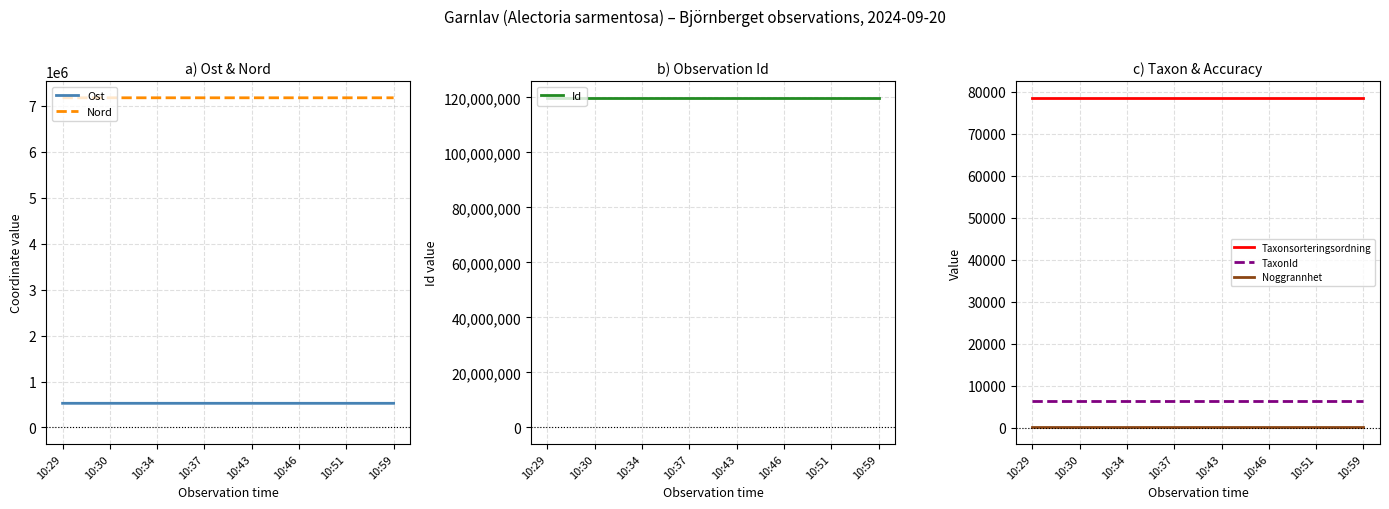

What are all the series names shown in the legend?

Ost, Nord, Id, Taxonsorteringsordning, TaxonId, Noggrannhet